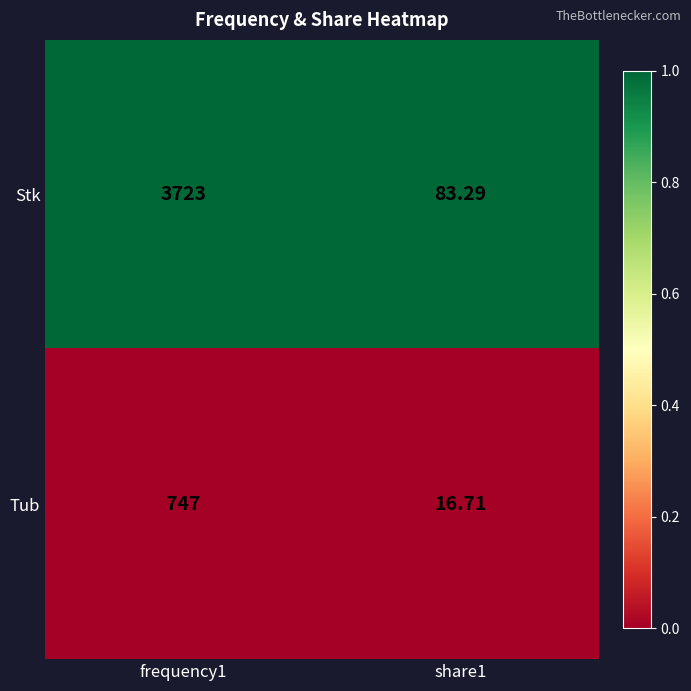

At which category is the sum across all series the highest?

frequency1